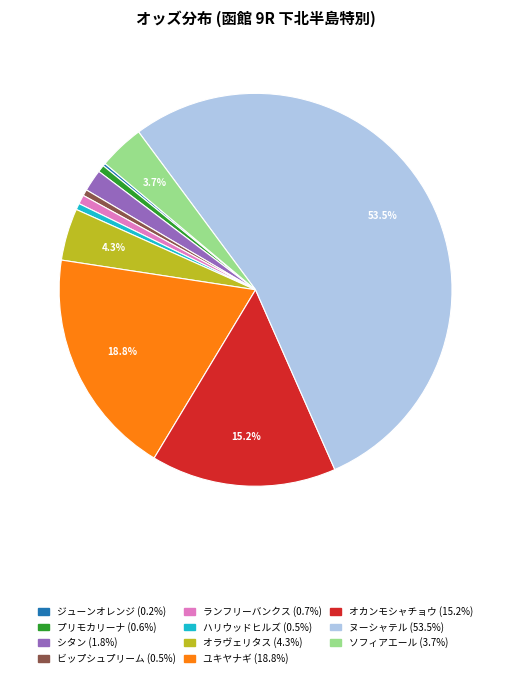

To the nearest percent, what percentage of the pie is ハリウッドヒルズ?

1%